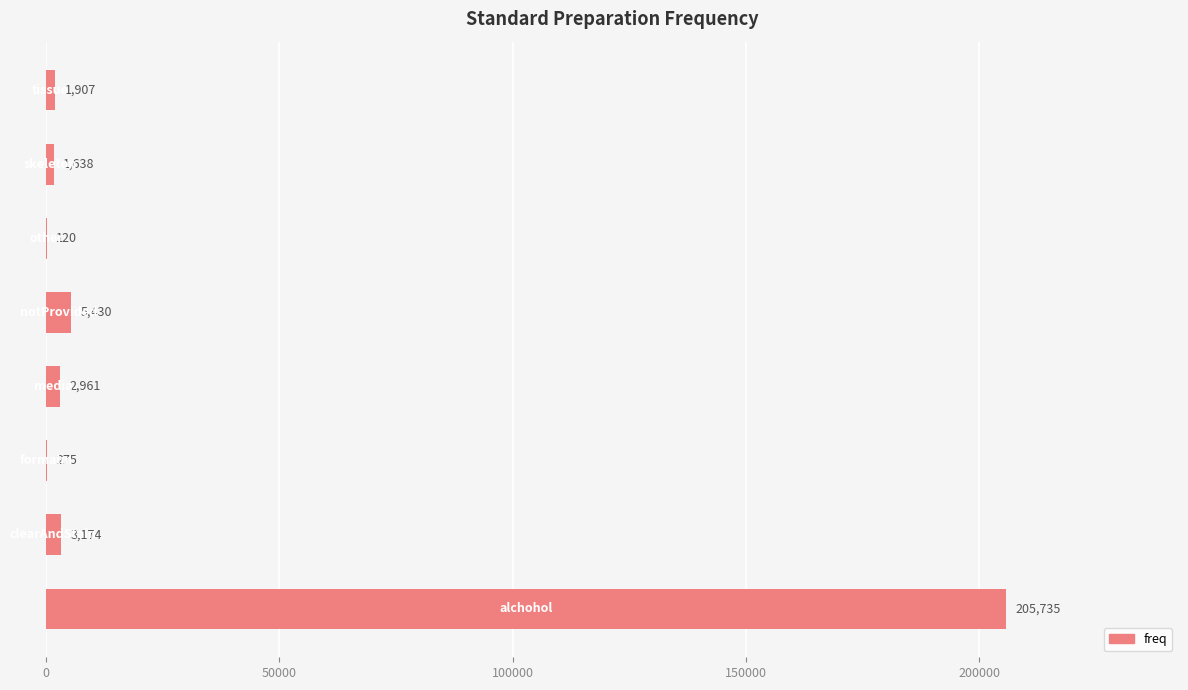

What is the sum of all values?

221240